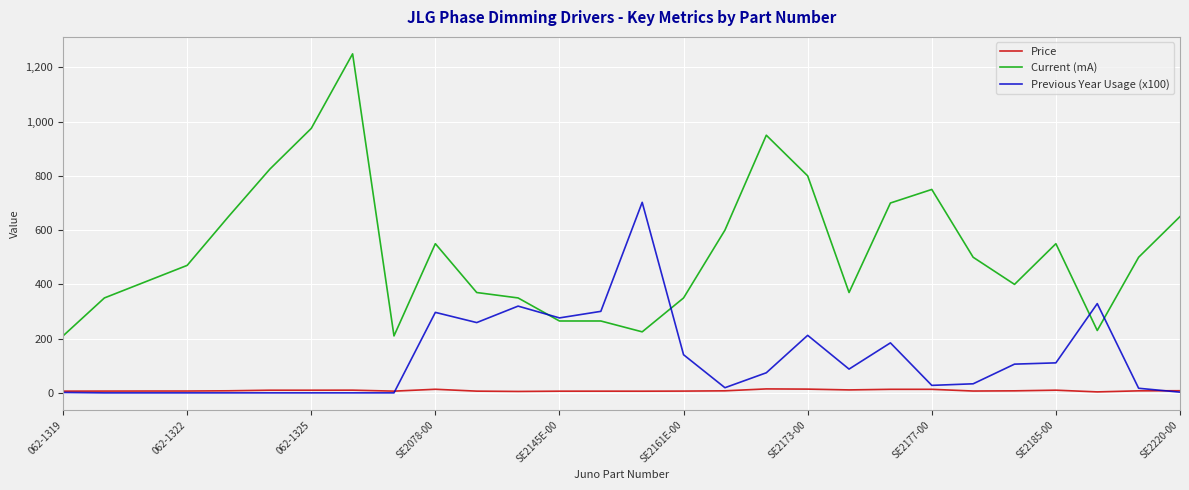

Which series has the widest spread of values?

Current (mA)